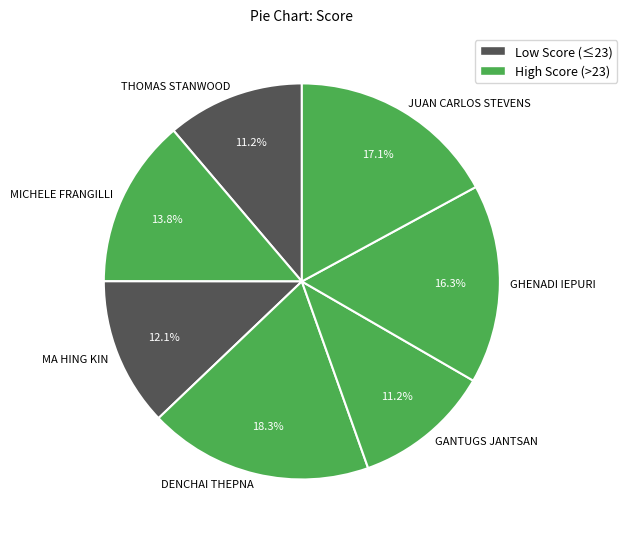

Does any single category account for the majority?

No